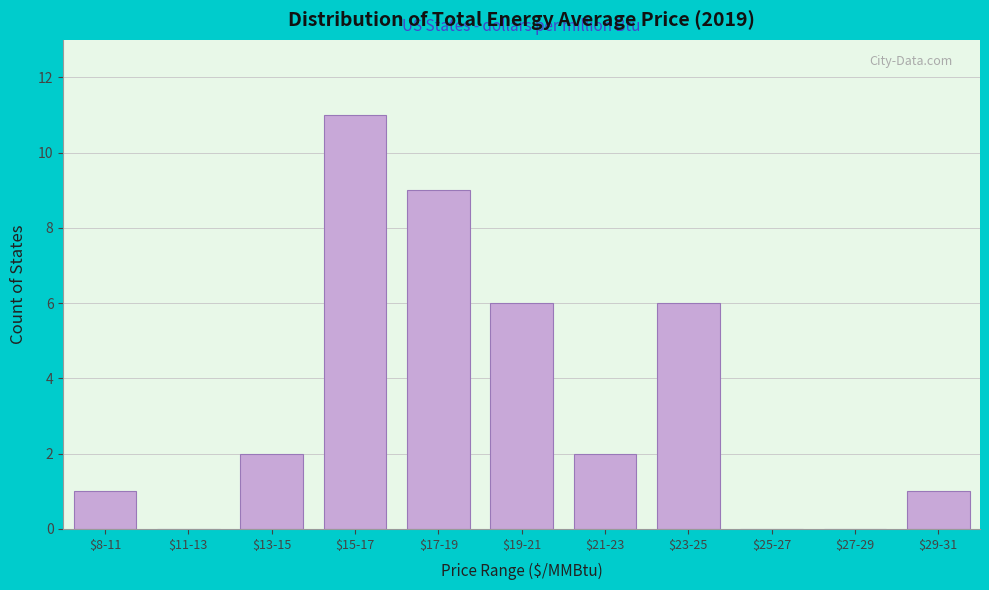

What is the maximum value shown in the chart?

11